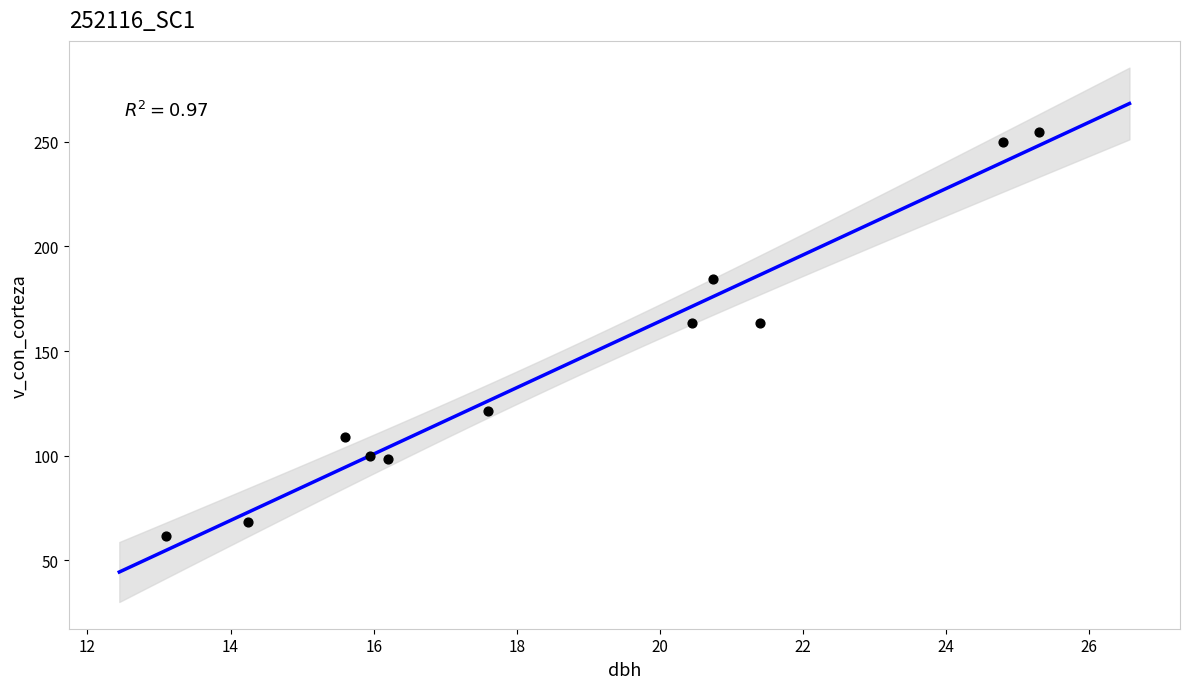

What is the average X value?

18.7